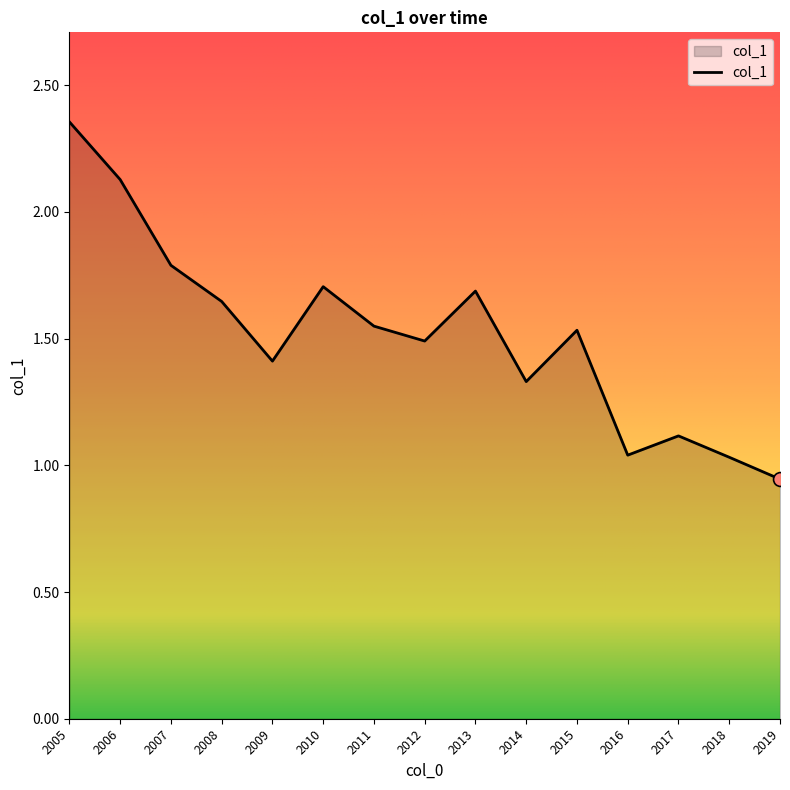

Which has a higher value, 2019 or 2018?

2018